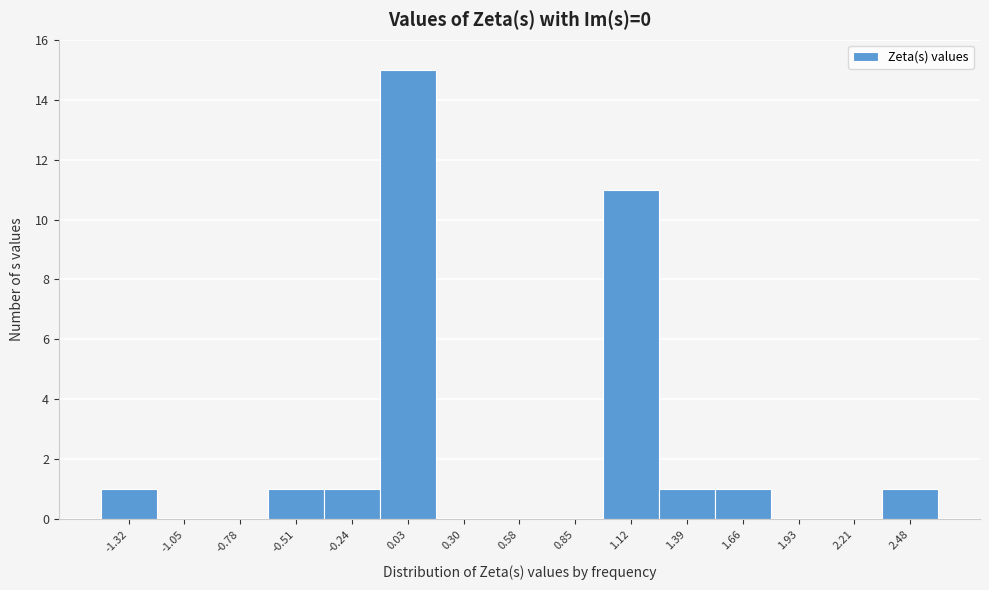

Reading left to right, list every bar in this chart as the range it spans on the x-axis followed by its height. Neither the bar edges nor the heights are printed on the chart, so give them approximately, as read against the axes.

-1.45 to -1.20: 1
-1.20 to -0.90: 0
-0.90 to -0.65: 0
-0.65 to -0.35: 1
-0.35 to -0.10: 1
-0.10 to 0.15: 15
0.15 to 0.45: 0
0.45 to 0.70: 0
0.70 to 1.00: 0
1.00 to 1.25: 11
1.25 to 1.55: 1
1.55 to 1.80: 1
1.80 to 2.05: 0
2.05 to 2.35: 0
2.35 to 2.60: 1